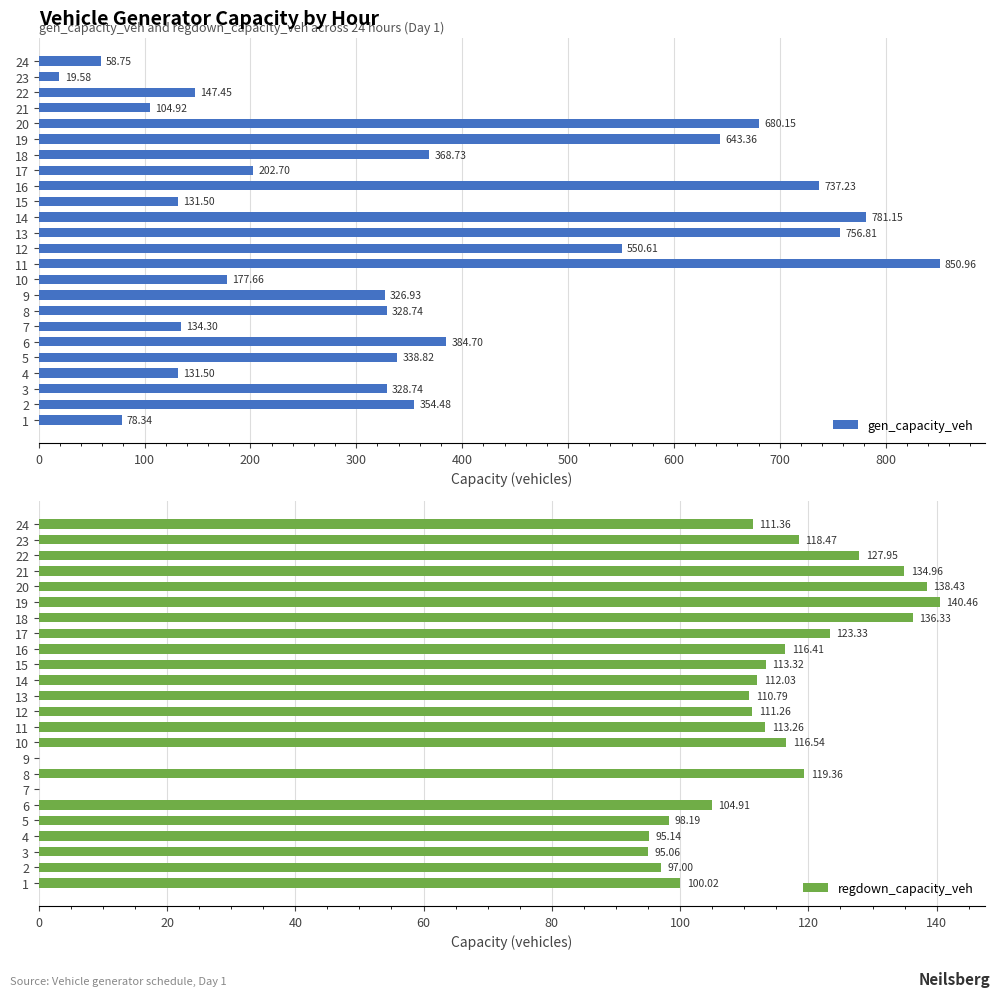

What is the average value of the regdown_capacity_veh series?

105.6